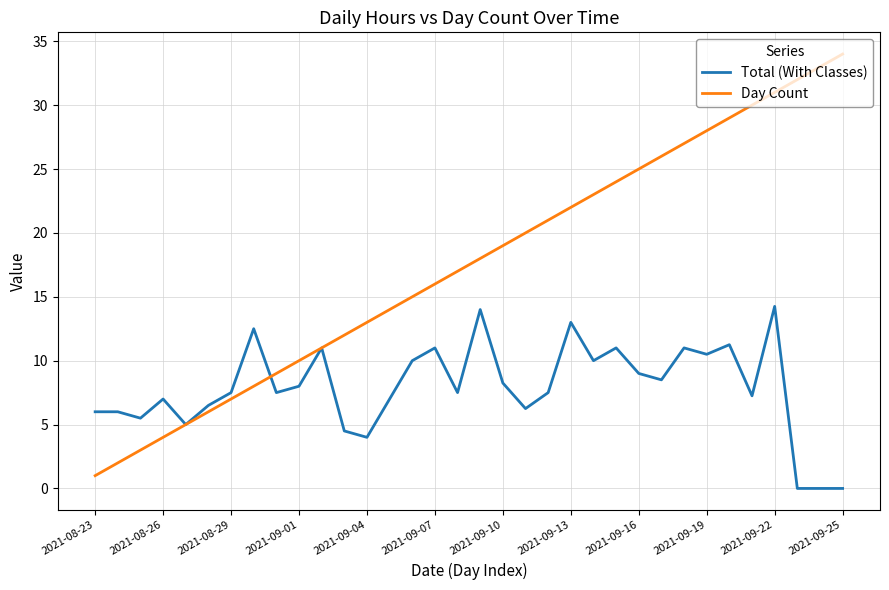

How many distinct data groups are displayed?

2